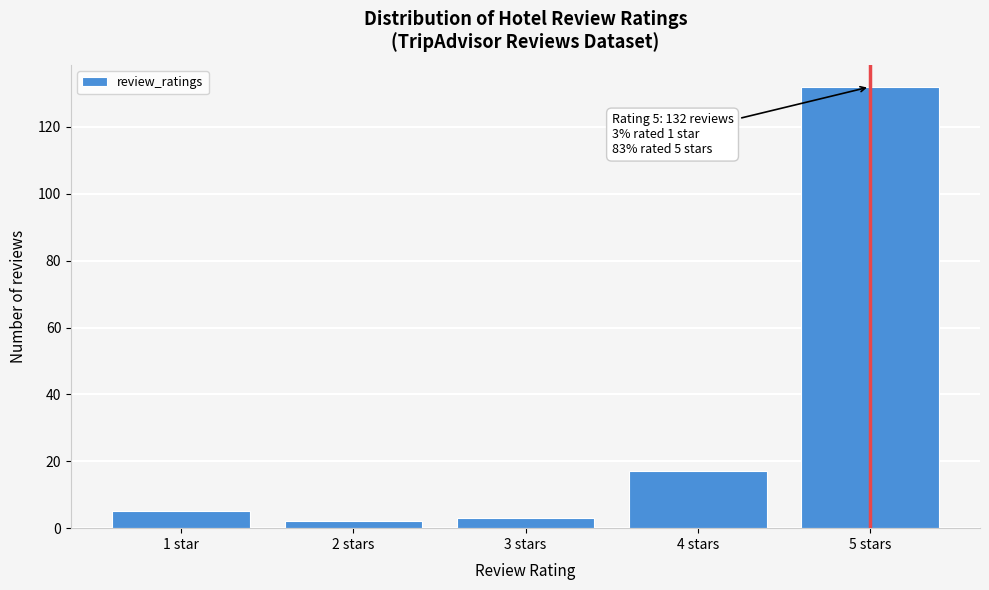

Reading left to right, what are all the values shown in this chart?

5	2	3	17	132